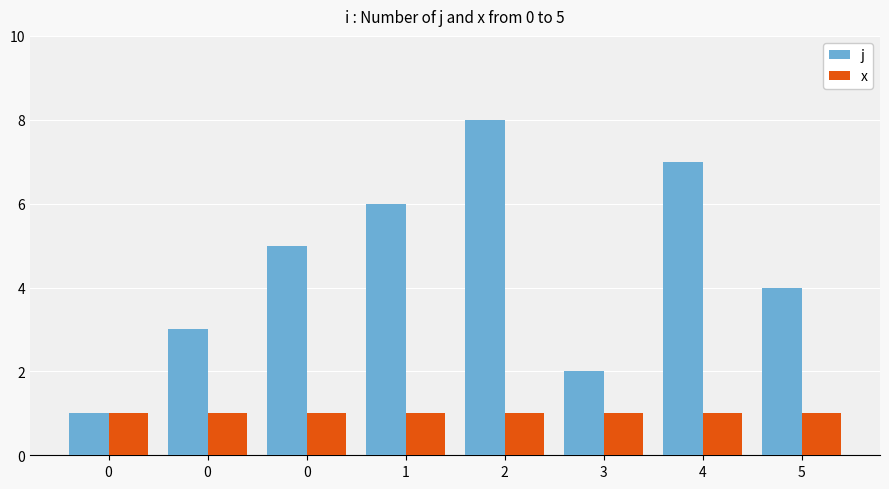

How many bars are there in total?

16